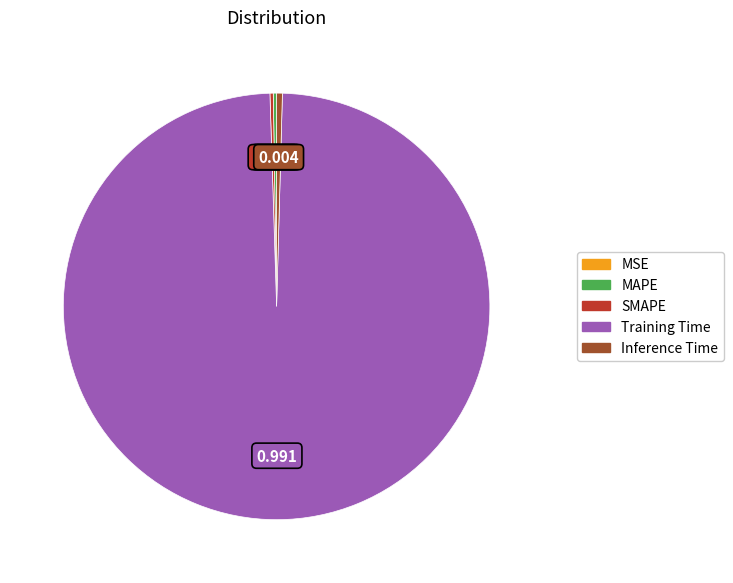

Which slice represents more than half of the pie?

Training Time